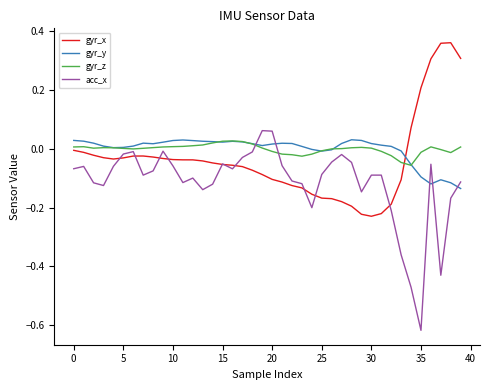

True or false: gyr_y and acc_x intersect in this chart.

True